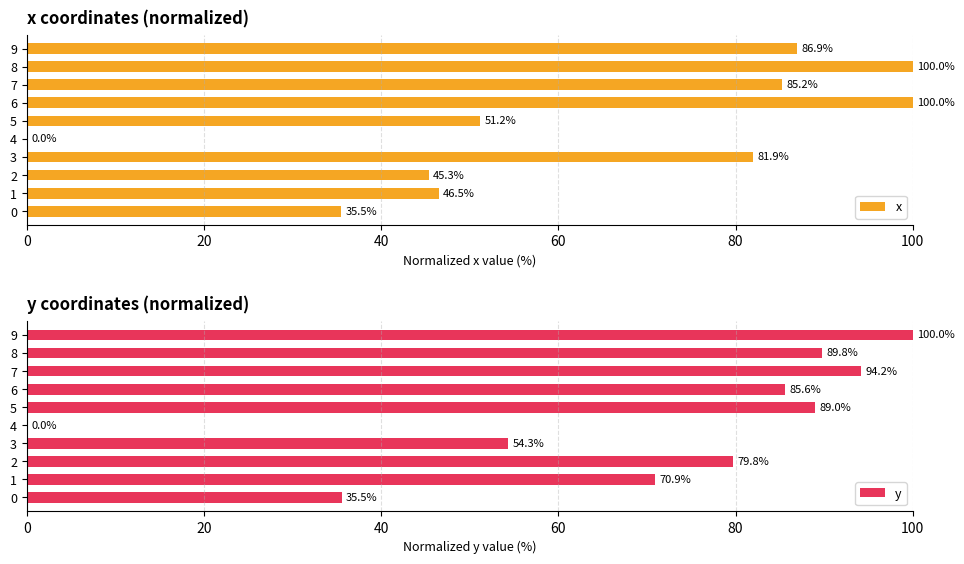

At which category is the sum across all series the highest?

8